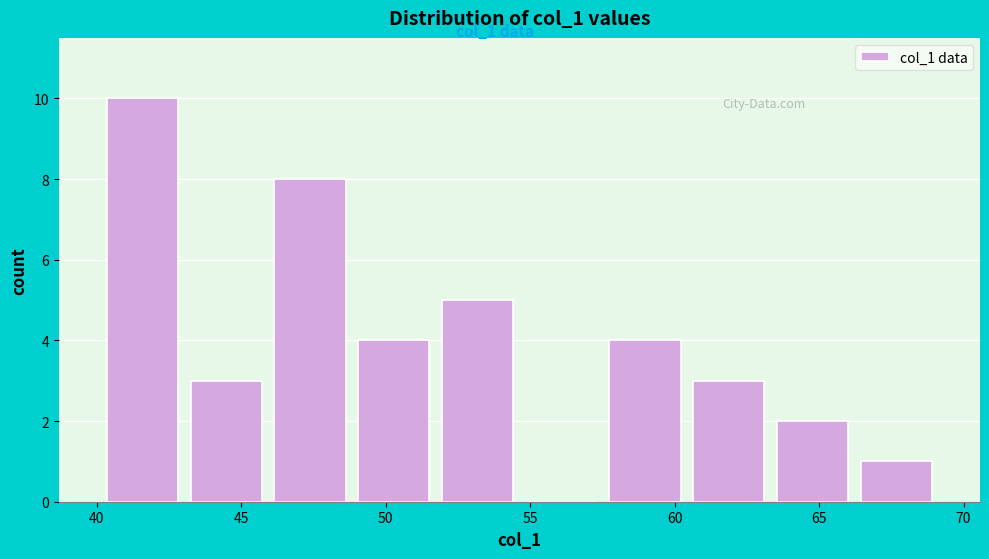

Which range on the x-axis has the tallest bar?

40.0 to 43.0